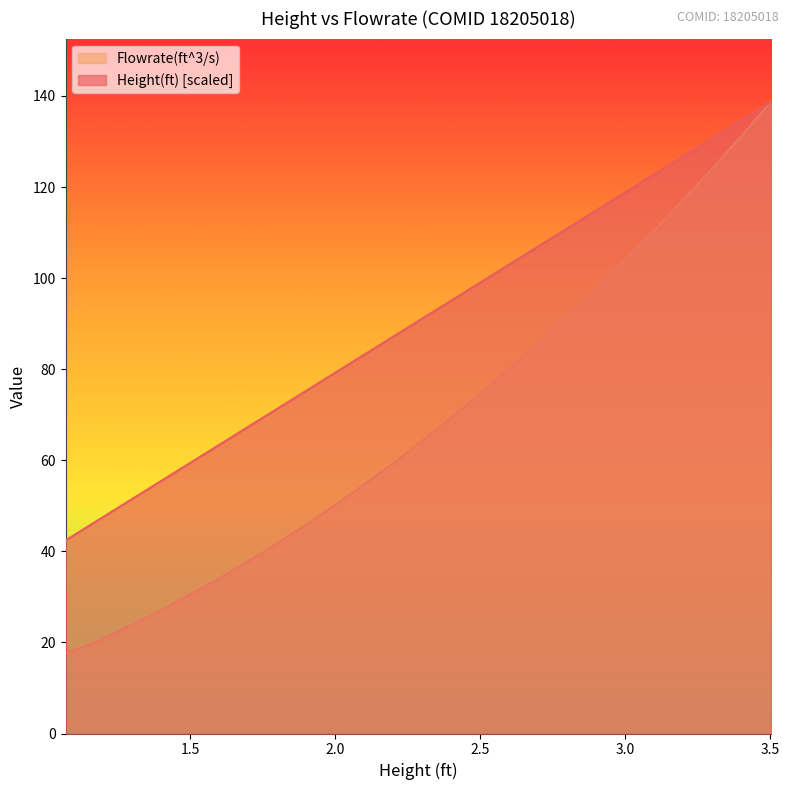

How many distinct data groups are displayed?

2